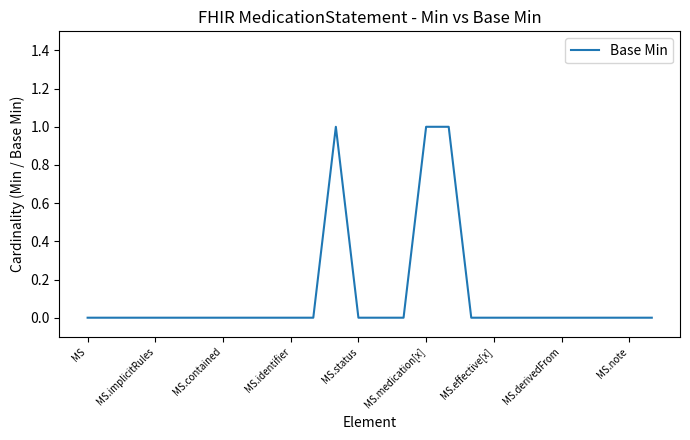

How many lines are shown in the chart?

1